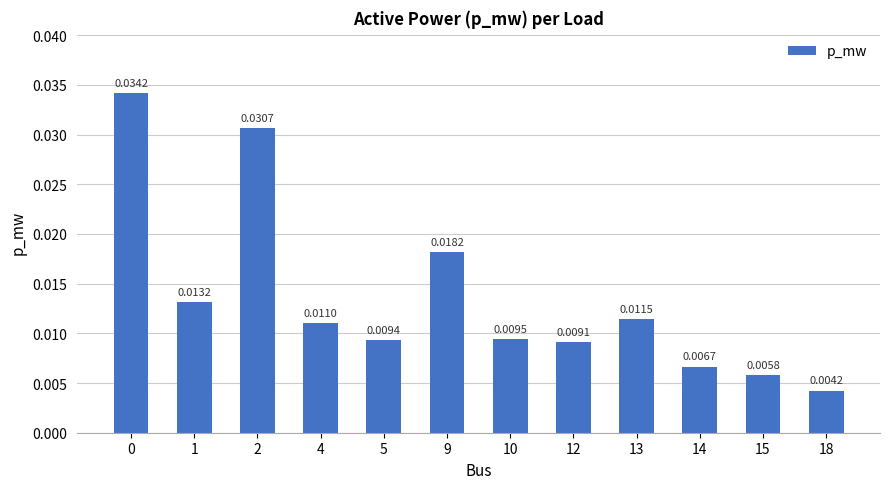

What is the sum of all values?

0.2